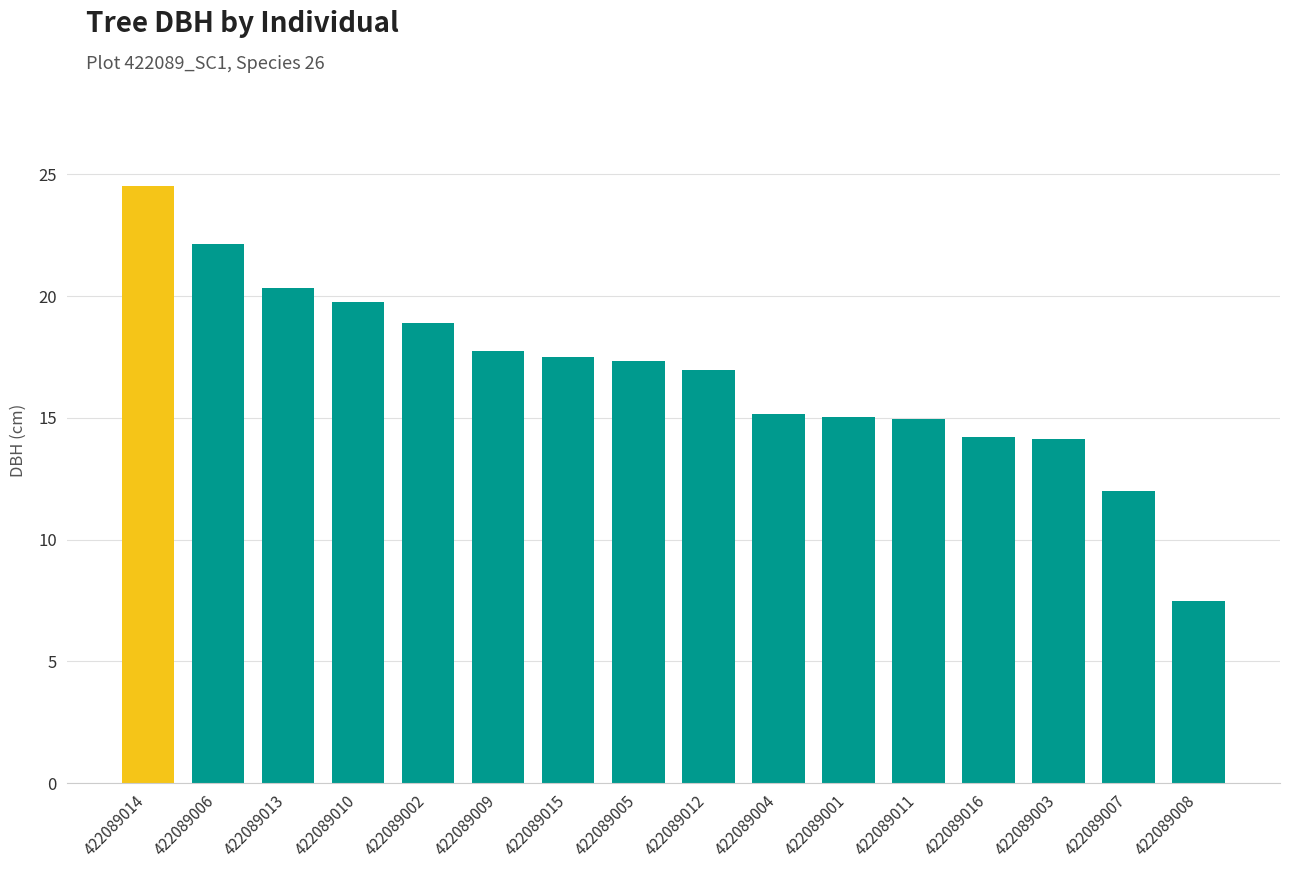

Are the bars grouped side by side (vs. stacked)?

No